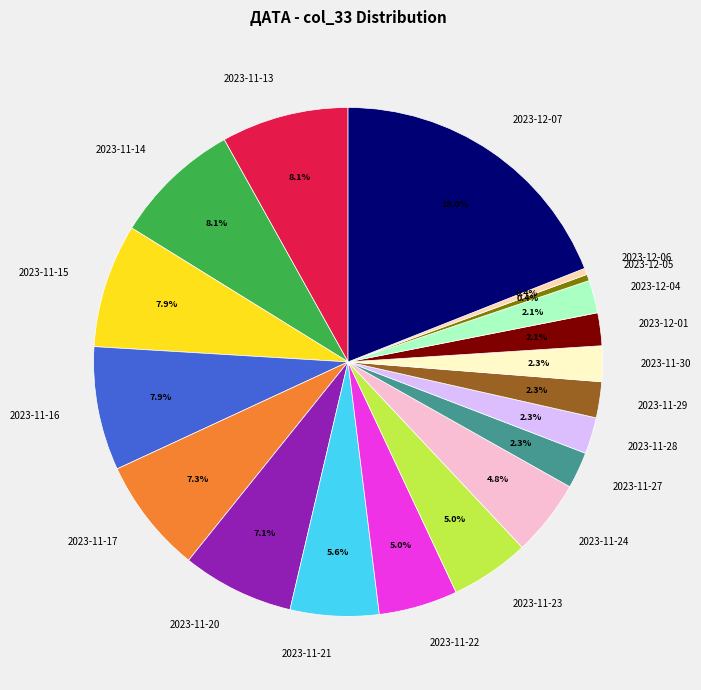

How much of the chart is everything except 2023-11-24?

95.2%